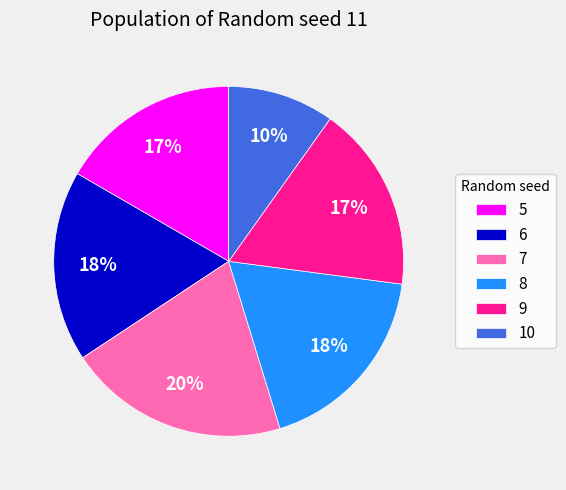

To the nearest percent, what is the average slice percentage?

17%